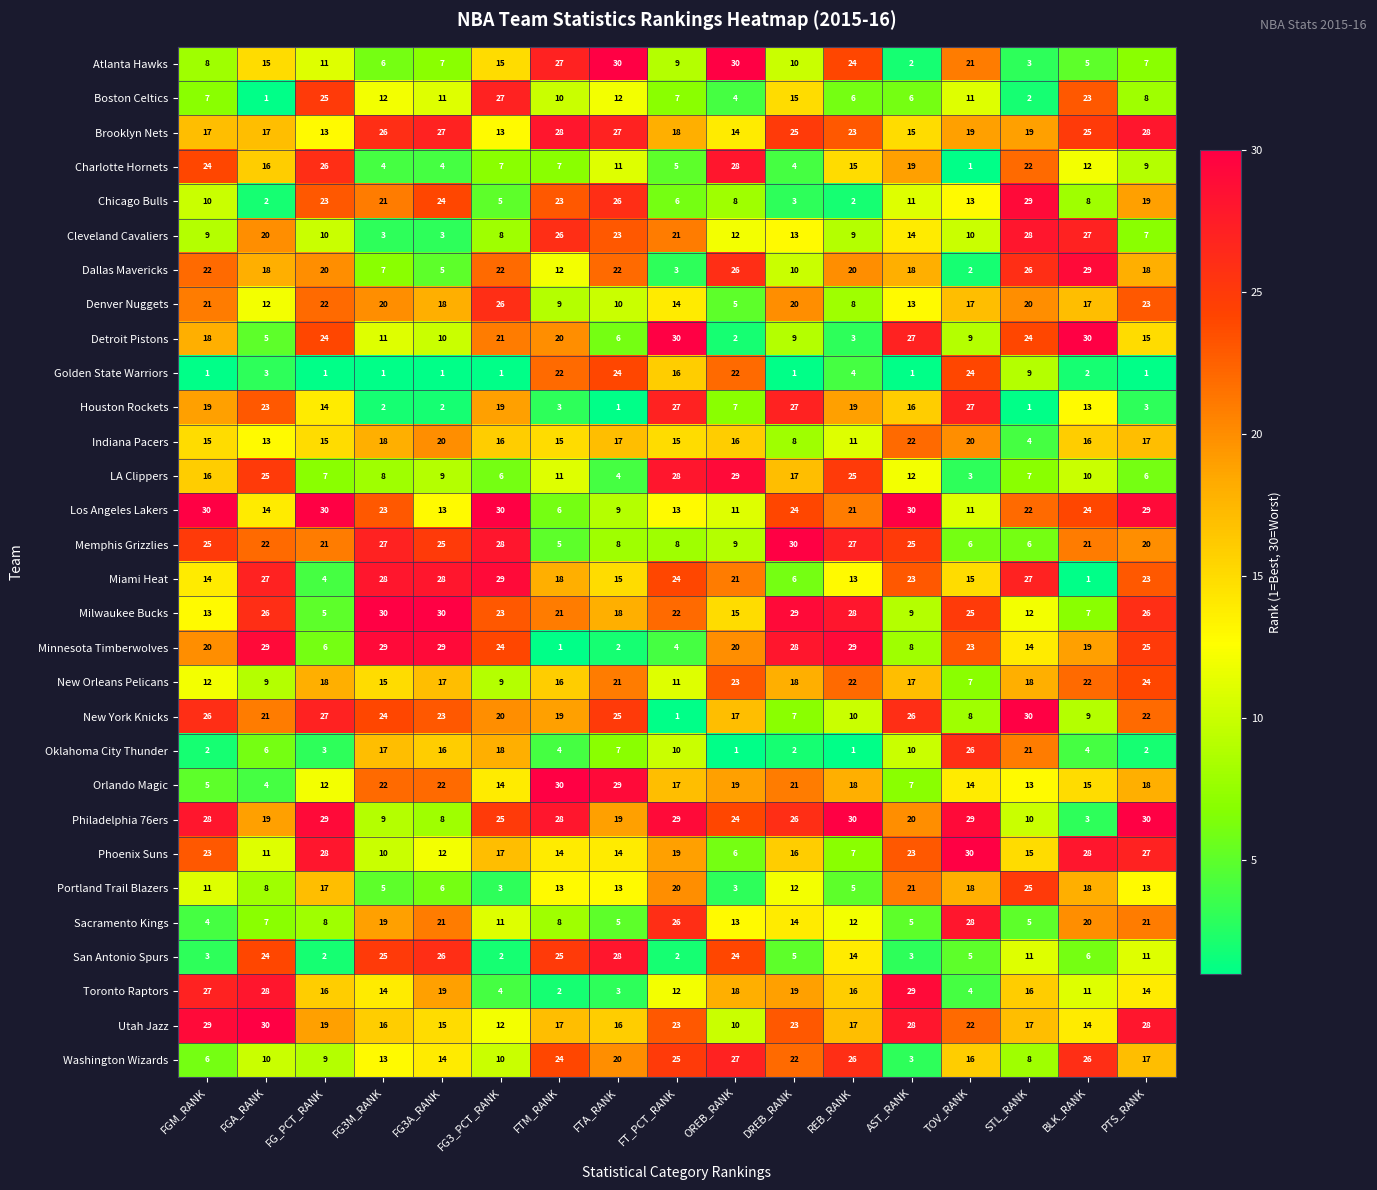

Which series has the largest total across all categories?

Philadelphia 76ers